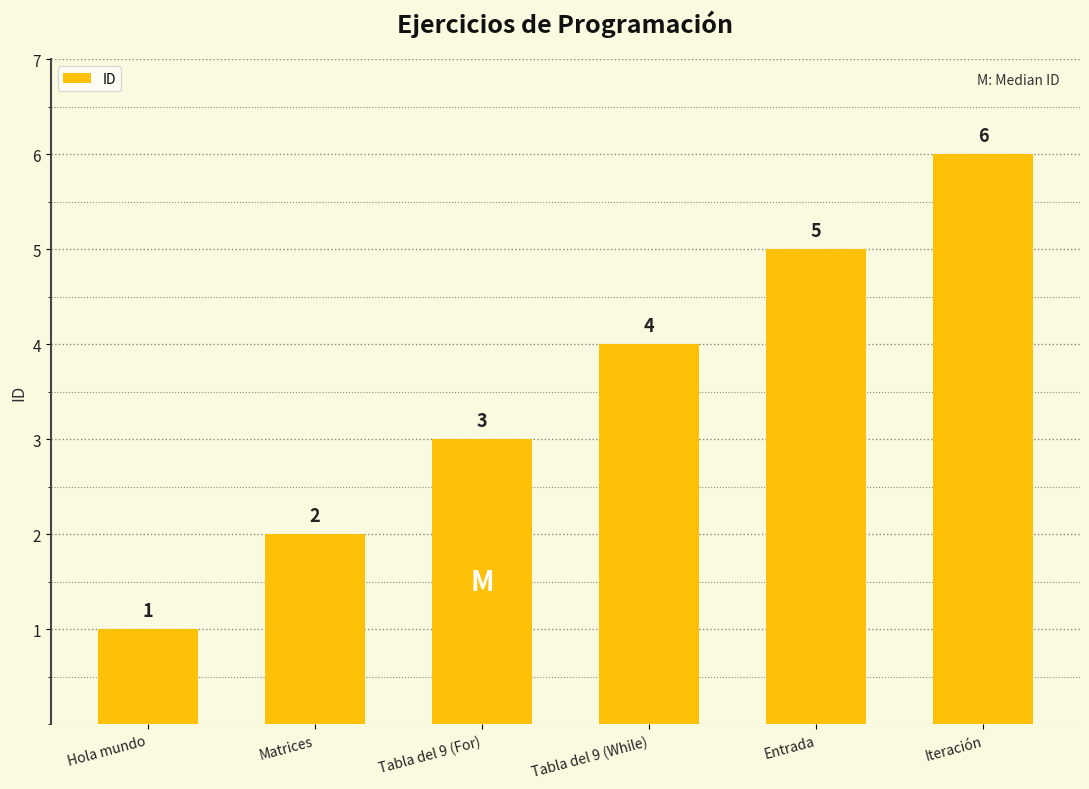

Reading left to right, transcribe all the data shown in this chart.

1	2	3	4	5	6